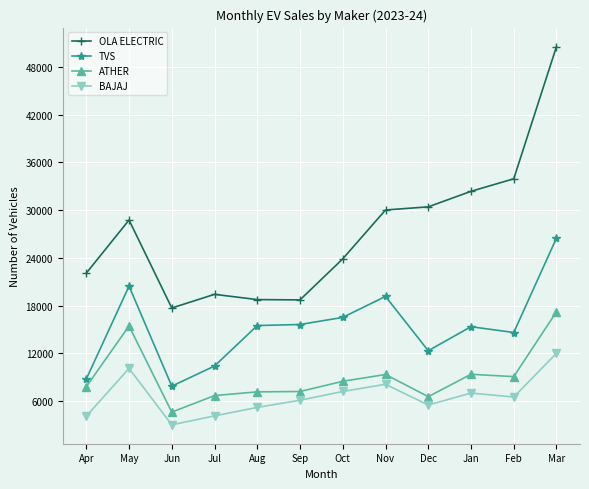

What position from the left is Dec?

9